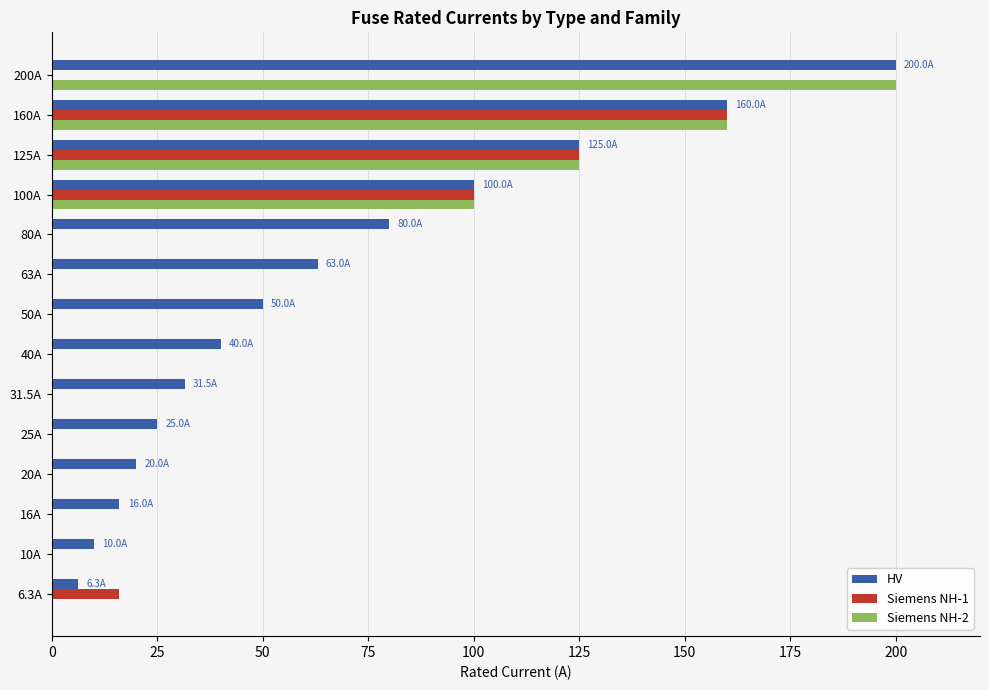

What is the sum of all Siemens NH-1 values?

401.0